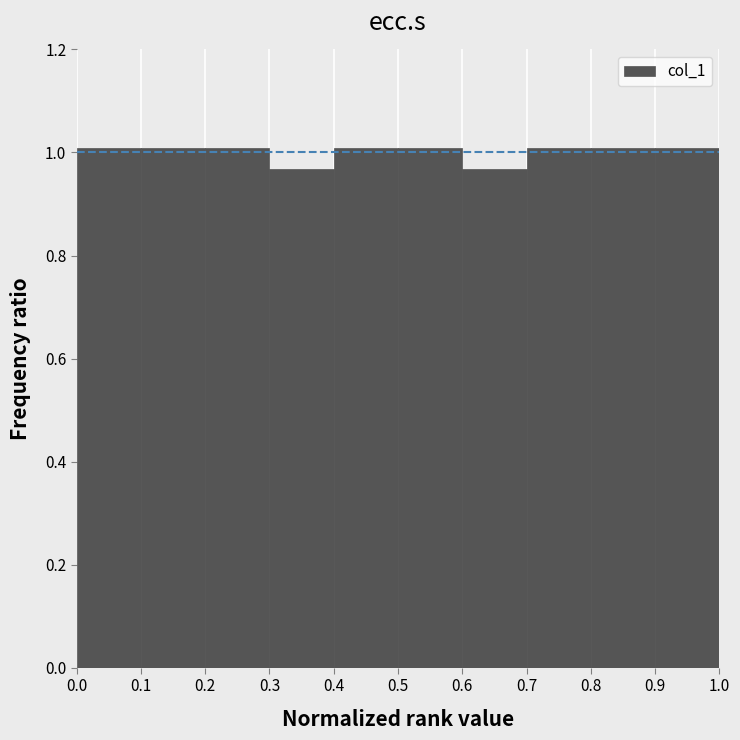

Reading left to right, transcribe this chart: for each bar, give the range it covers on the x-axis and its height. The values are not printed on the chart, so give them approximately, as read against the axis.

0.0 to 0.1: 1.00
0.1 to 0.2: 1.00
0.2 to 0.3: 1.00
0.3 to 0.4: 0.96
0.4 to 0.5: 1.00
0.5 to 0.6: 1.00
0.6 to 0.7: 0.96
0.7 to 0.8: 1.00
0.8 to 0.9: 1.00
0.9 to 1.0: 1.00